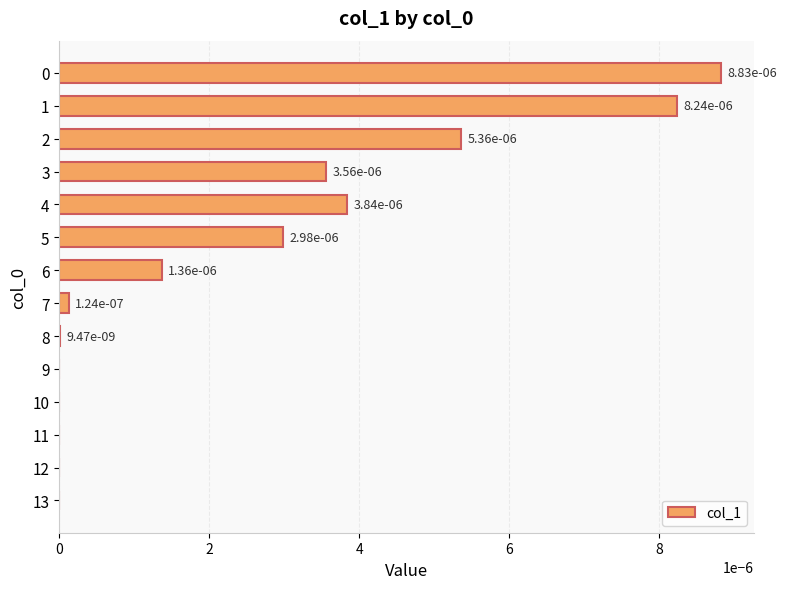

Are the bars horizontal?

Yes